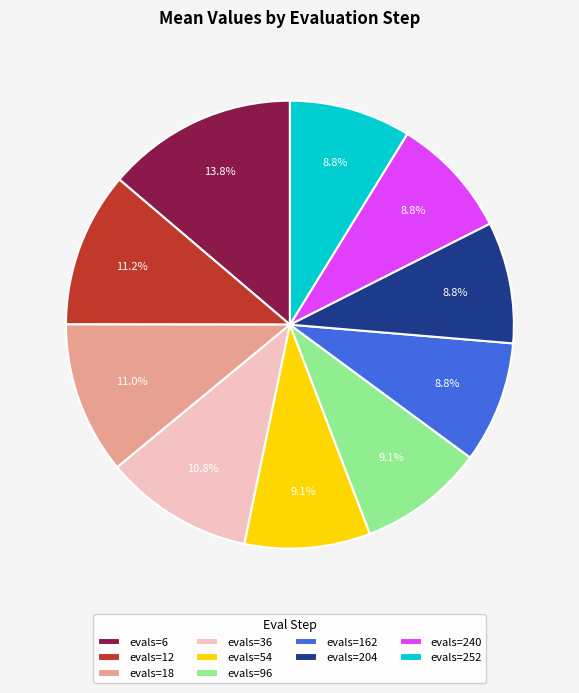

Is there a majority slice in this chart?

No